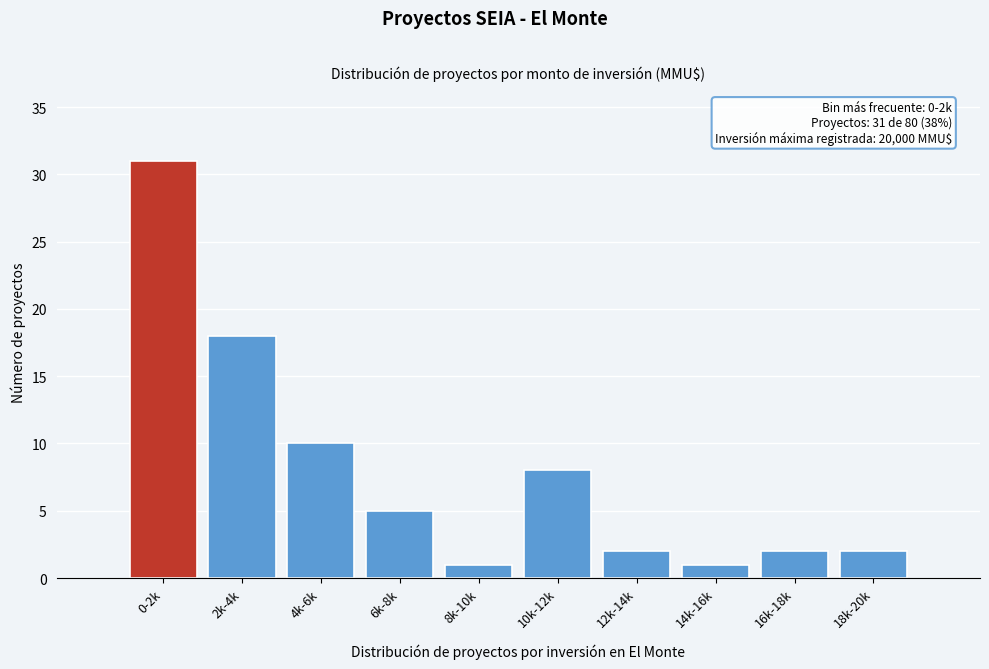

Reading left to right, extract all data points from this chart.

31	18	10	5	1	8	2	1	2	2